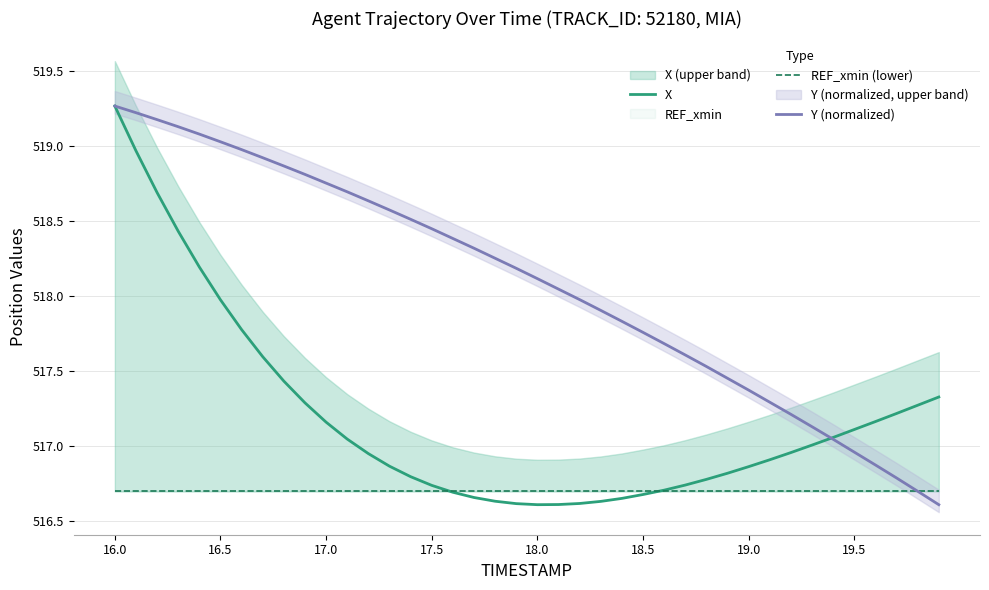

The Y (normalized) series shows 339.1 at 19.5. True or false?

False